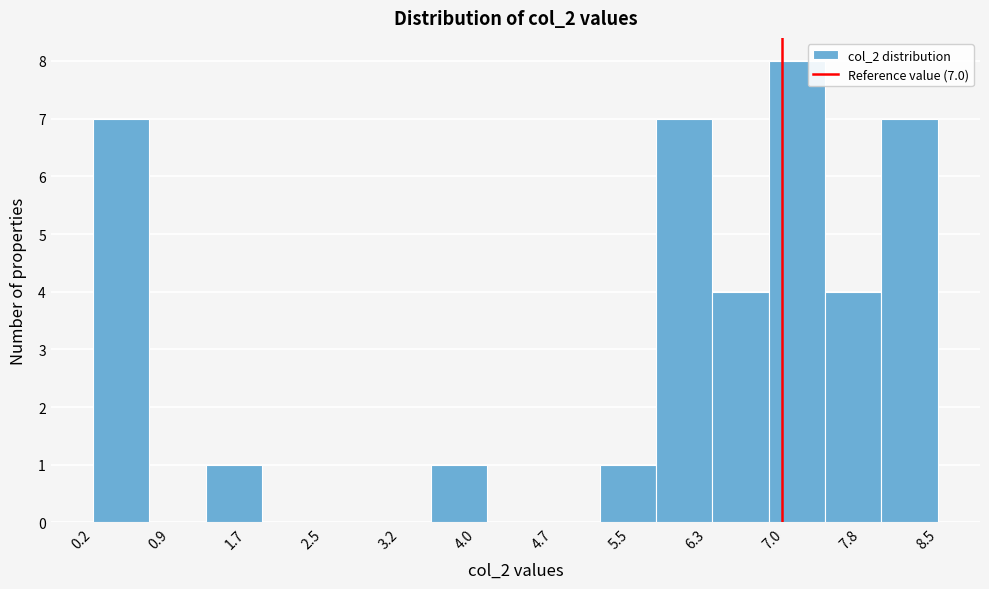

Over which range of the x-axis is the bar tallest?

6.9 to 7.4